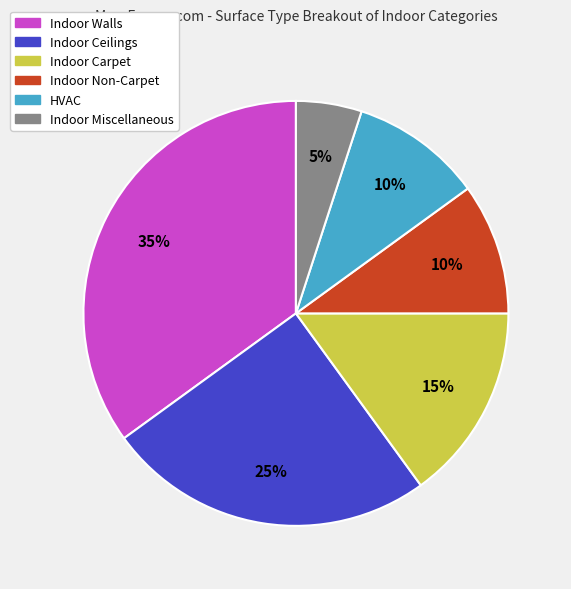

To the nearest percent, what is the combined percentage of Indoor Ceilings and HVAC?

35%